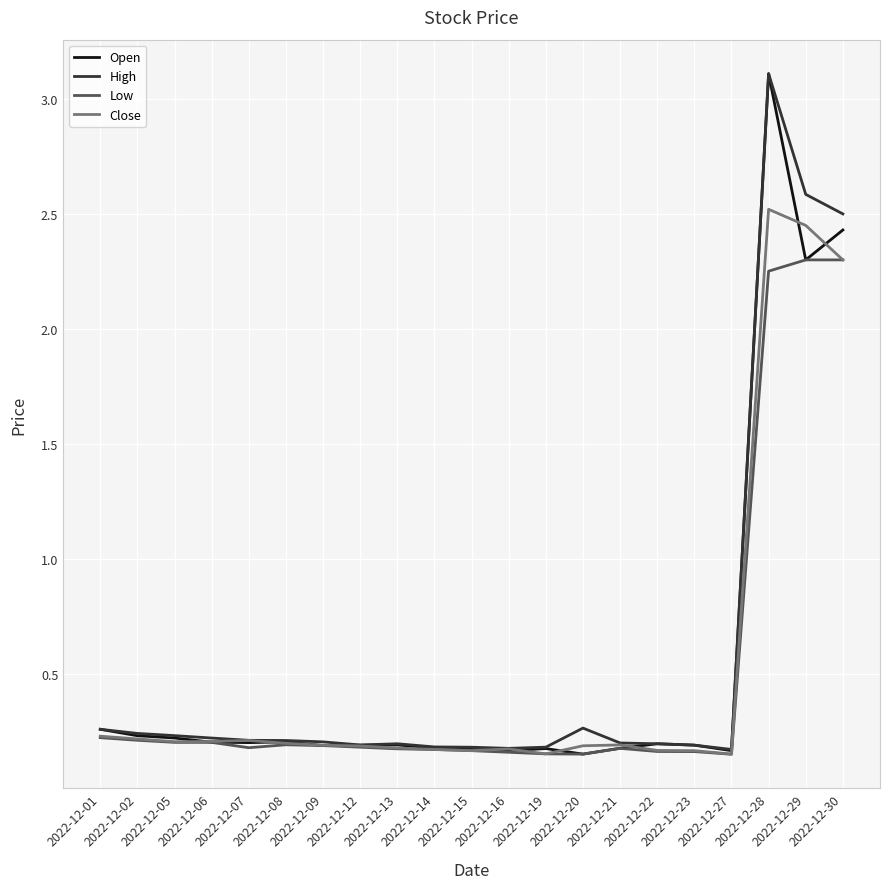

At which category does Open reach its first local peak?

2022-12-08